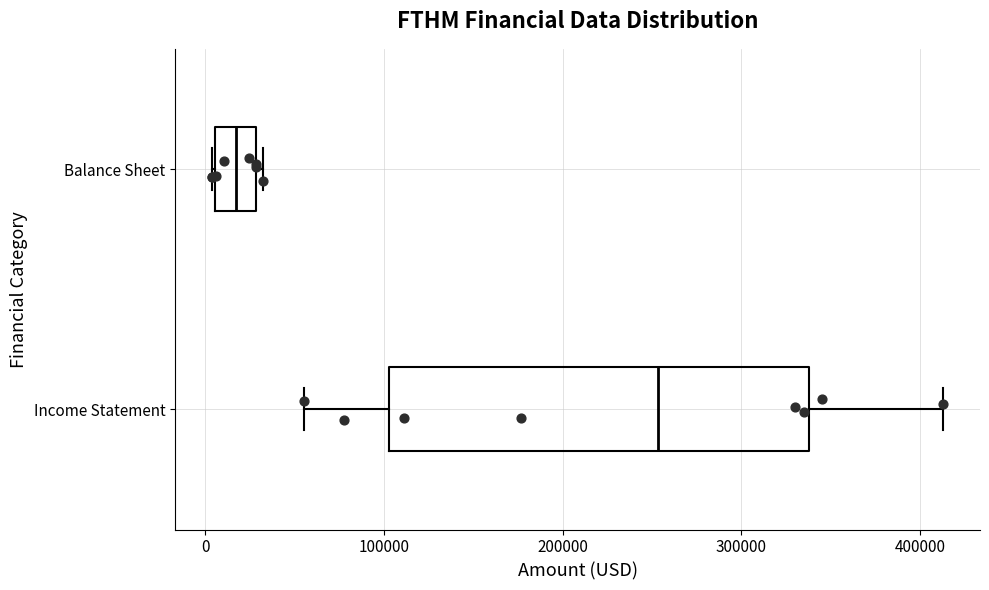

Reading bottom to top, read every box against the x-axis: the position of its median line, the range the box covers, and the ends of its whiskers. The values are not printed on the chart, so give them approximately, as read against the axis.

Income Statement: median 250000, box 100000 to 340000, whiskers 60000 to 410000
Balance Sheet: median 20000, box 10000 to 30000, whiskers 0 to 30000 (just right of the box's right edge)